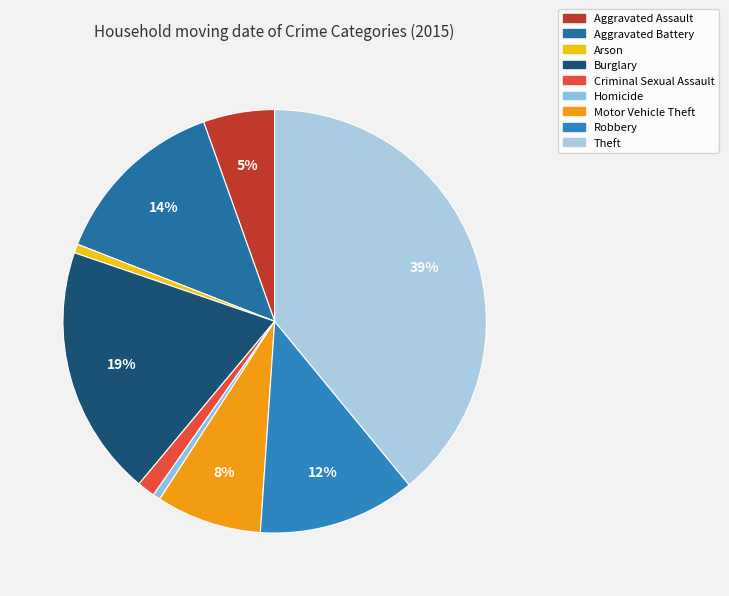

To the nearest percent, what percentage of the pie is Arson?

1%